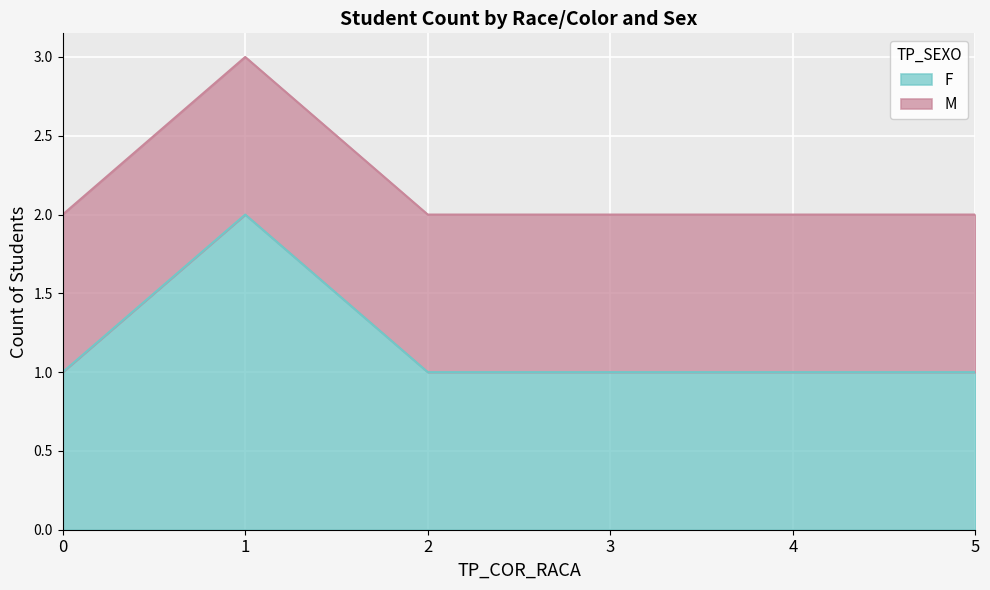

Reading left to right, what are all the values shown in this chart?

1	2	1	1	1	1